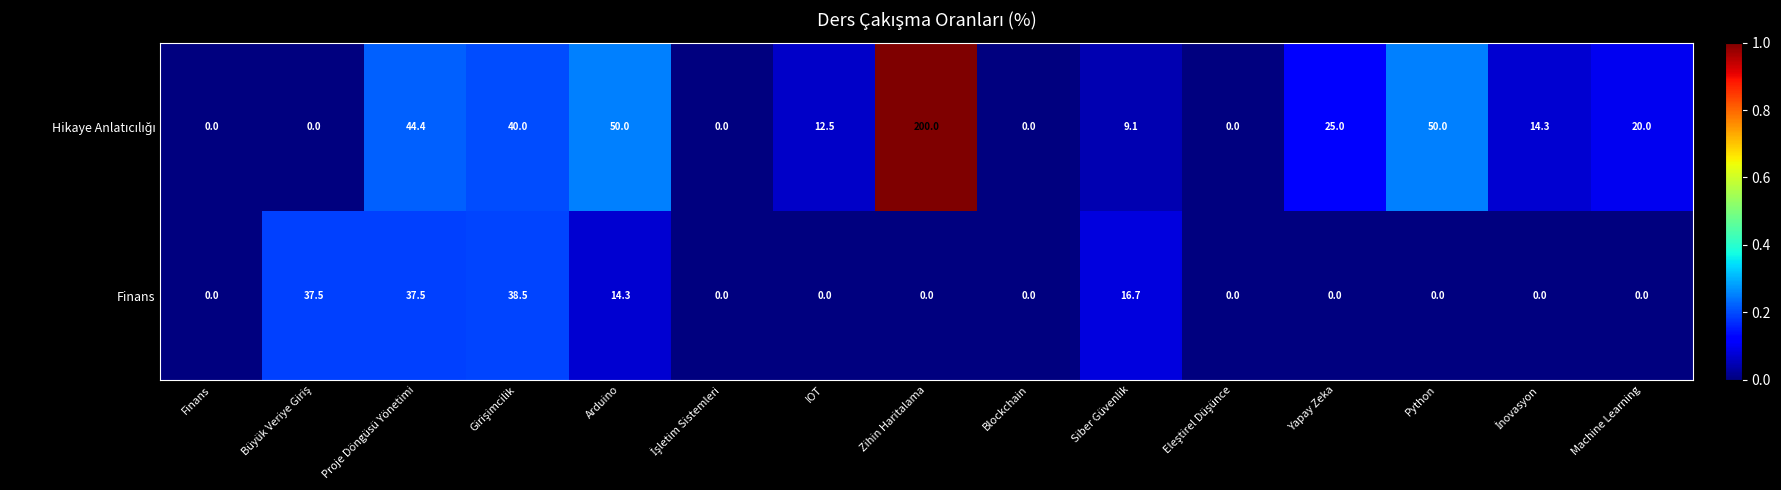

How many distinct data groups are displayed?

2